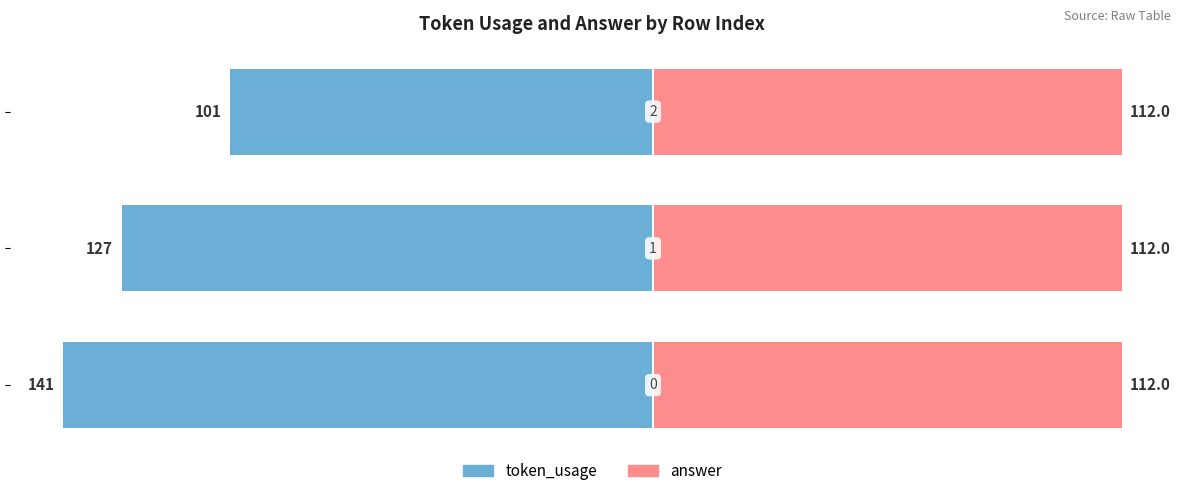

At how many categories does at least one series exceed -90?

3